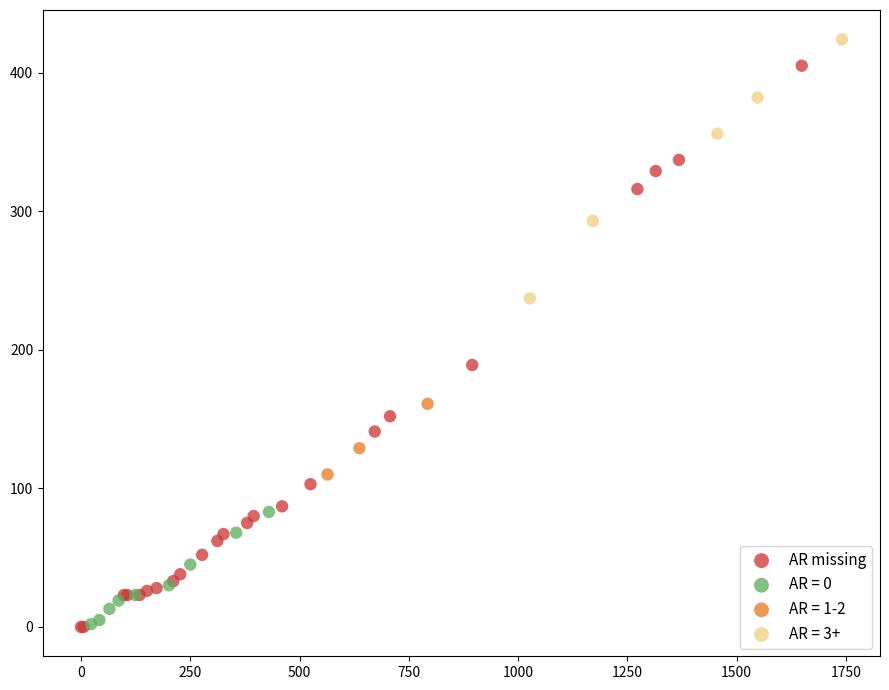

Which series reaches the maximum Y coordinate?

AR = 3+